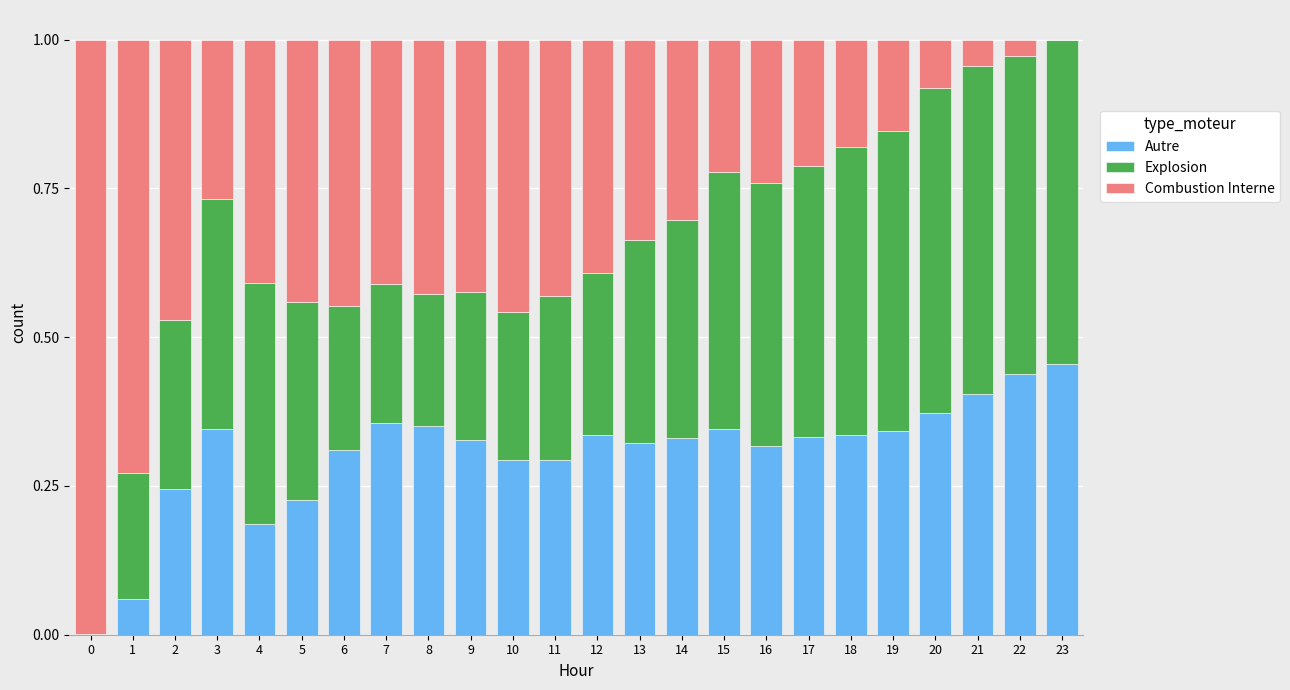

What is the total value across all series at 15?

1.0